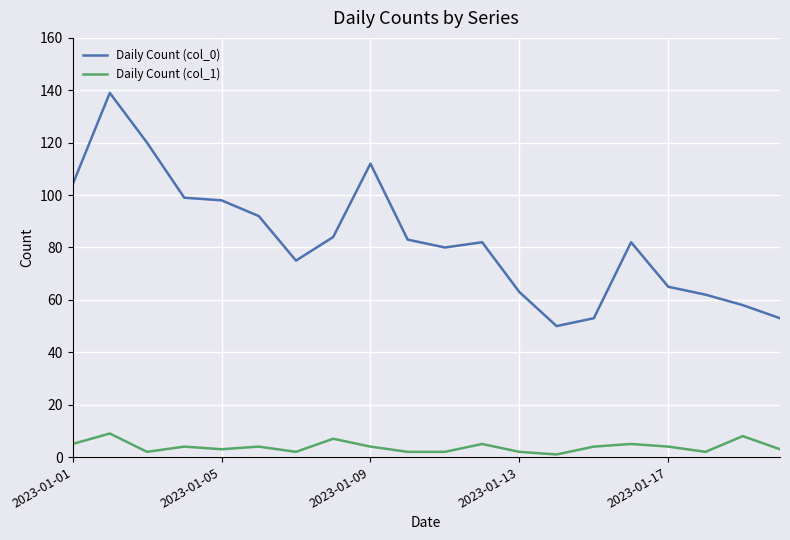

True or false: Daily Count (col_1) and Daily Count (col_0) cross at least once.

False